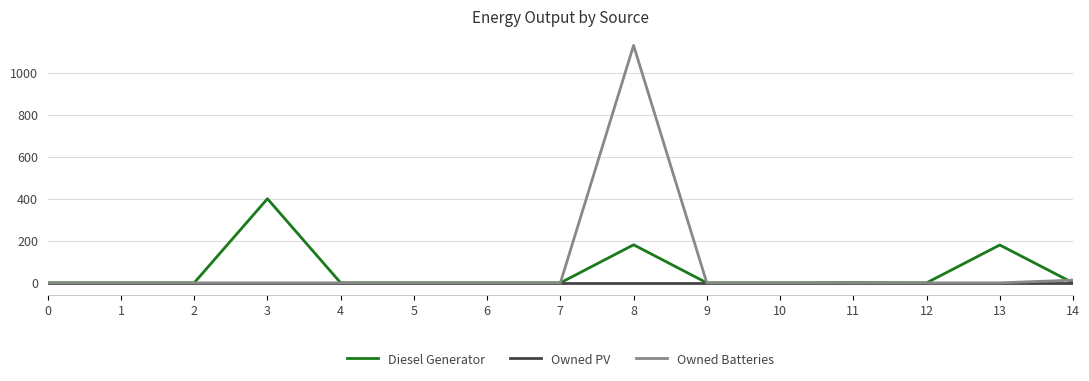

Which series has the largest total across all categories?

Owned Batteries